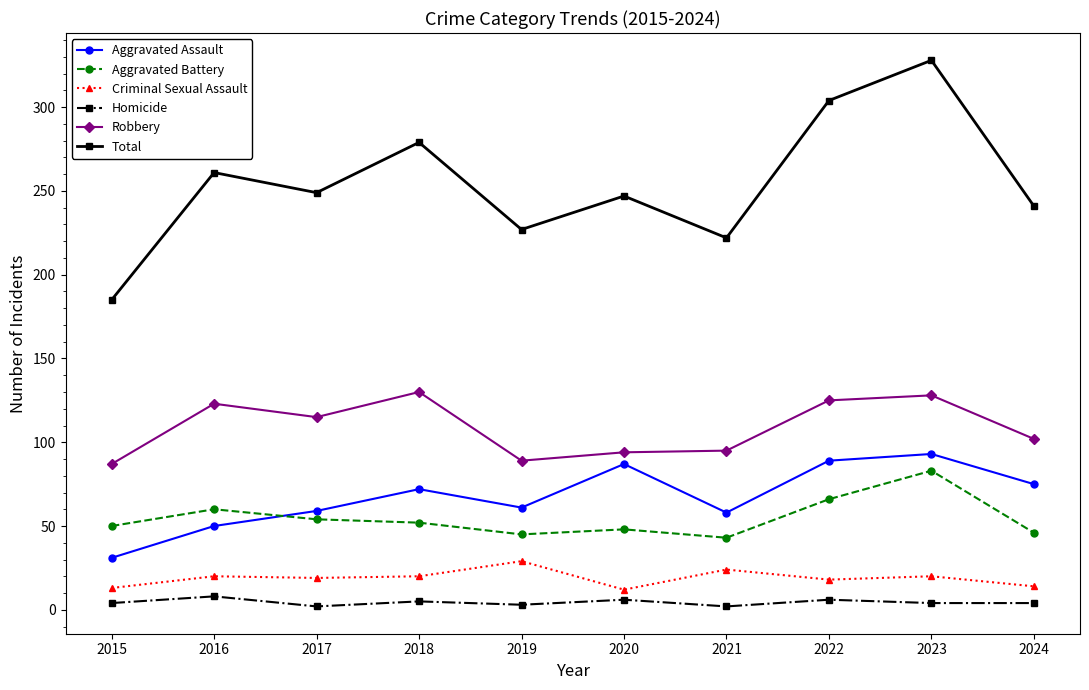

Which series has the largest total across all categories?

Total